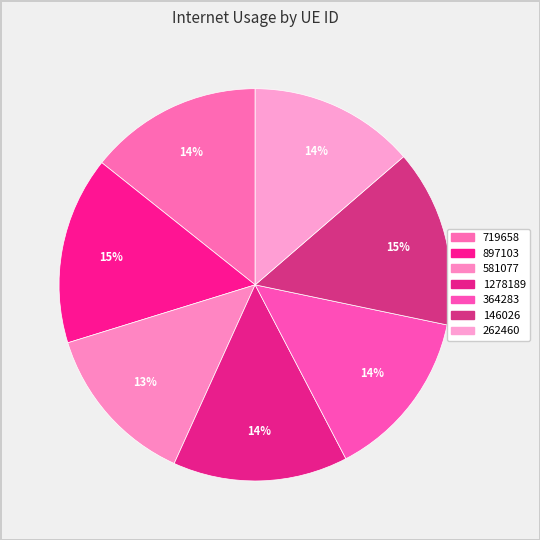

True or false: 719658 accounts for 25% of the total.

False